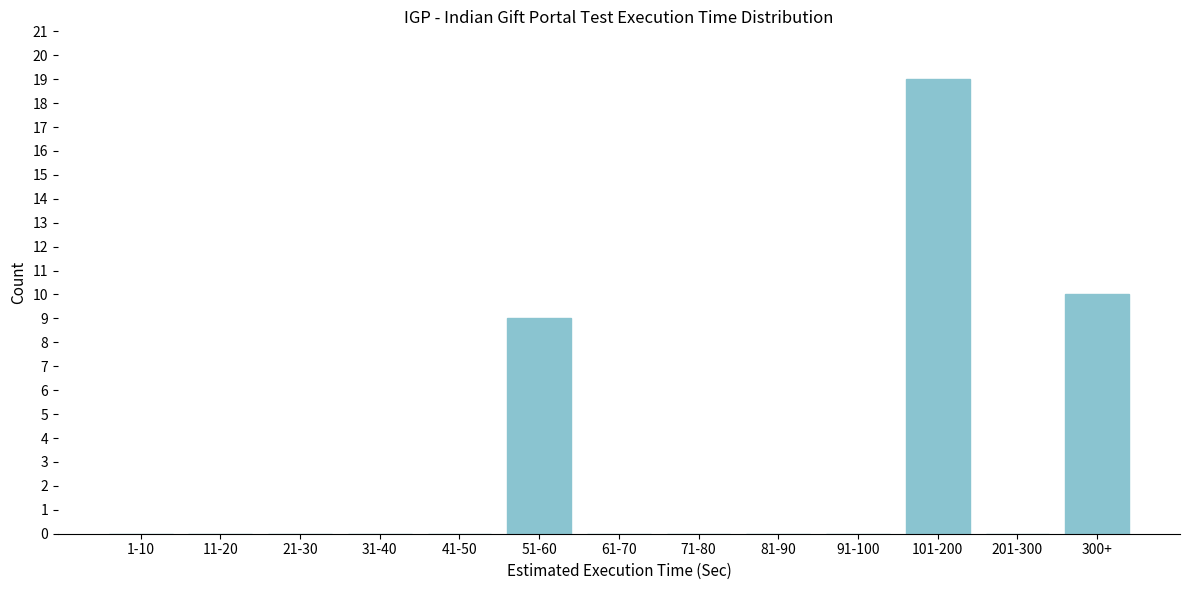

Reading right to left, what are all the values shown in this chart?

300+=10	201-300=0	101-200=19	91-100=0	81-90=0	71-80=0	61-70=0	51-60=9	41-50=0	31-40=0	21-30=0	11-20=0	1-10=0